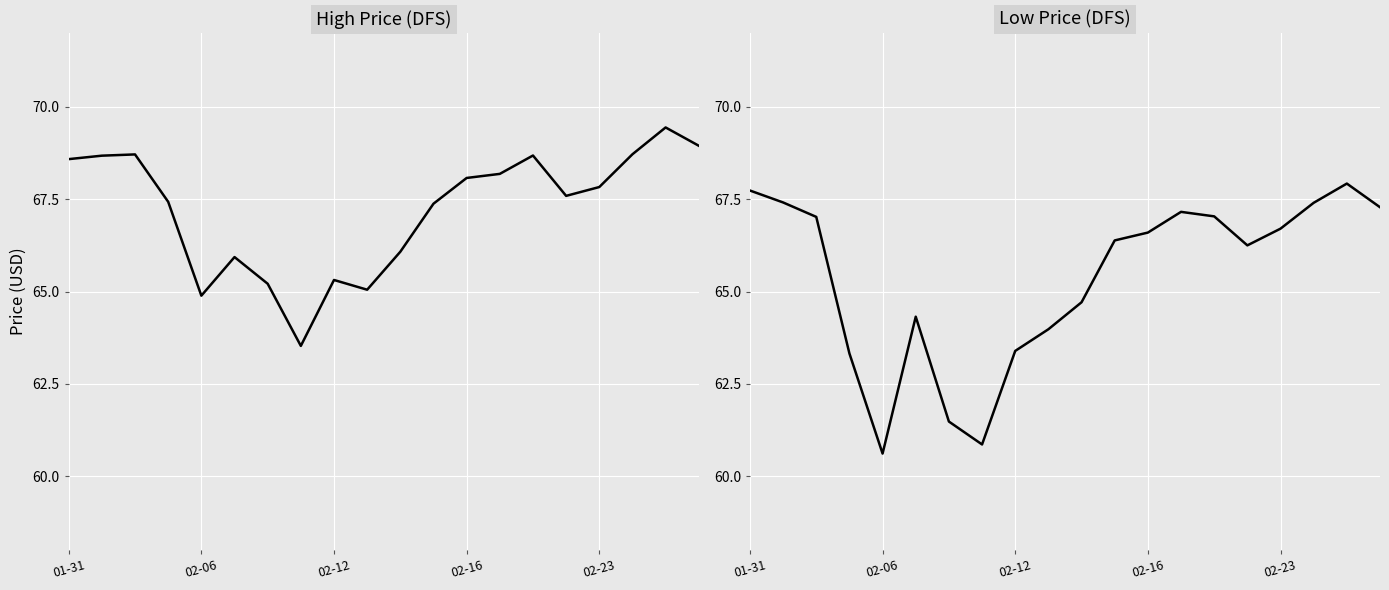

At how many categories does at least one series exceed 64?

19